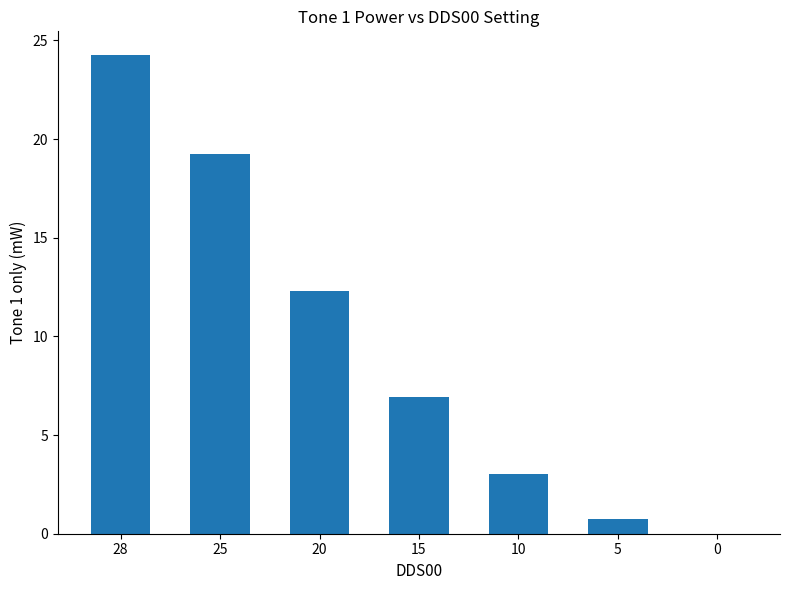

How many categories are shown in the chart?

7